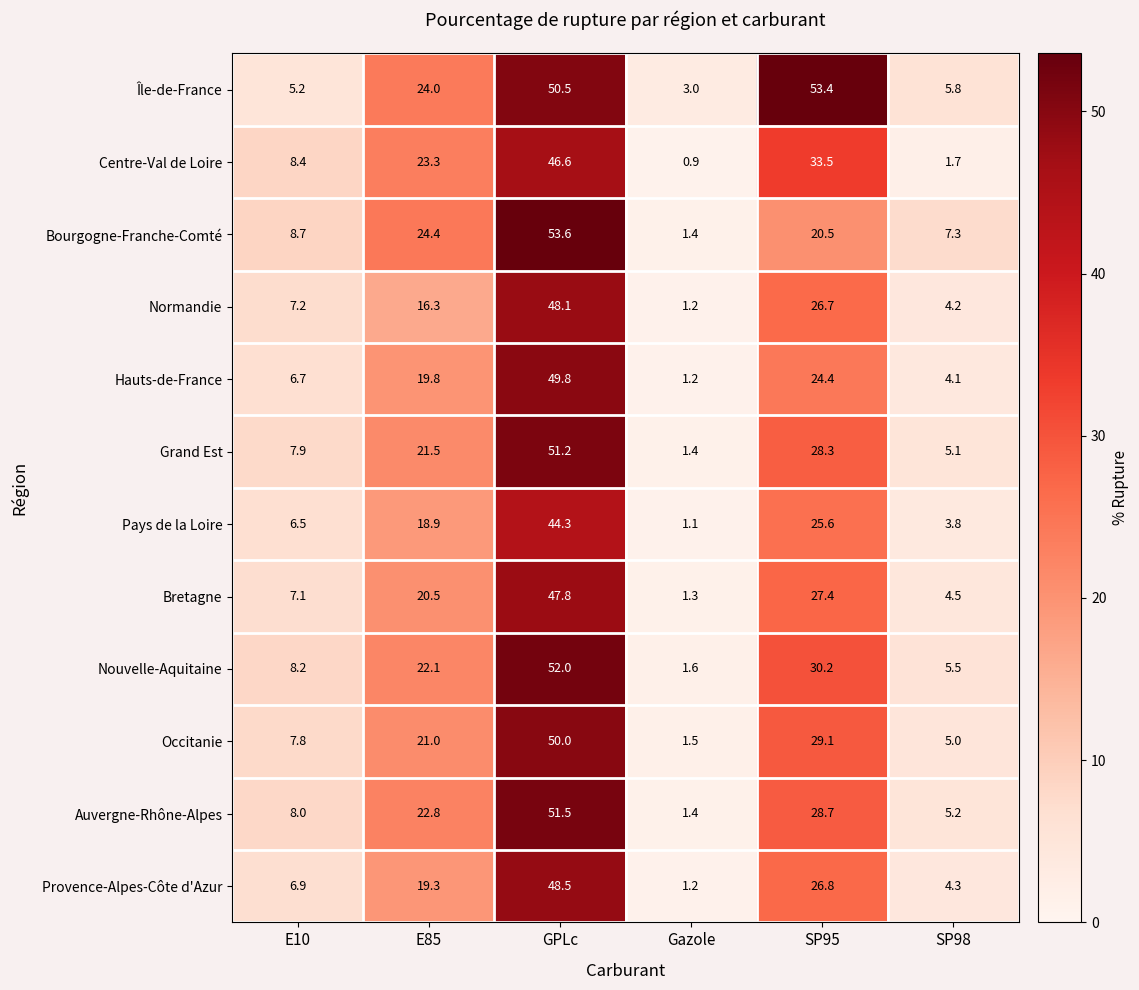

How many series are shown in this chart?

12